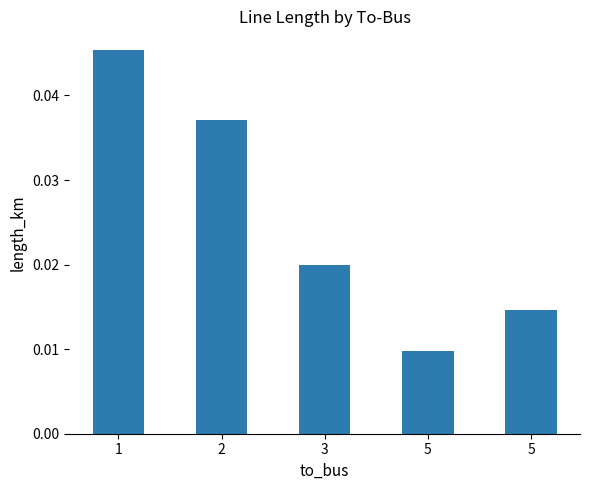

The chart shows a value of 0.0 at 1. True or false?

True